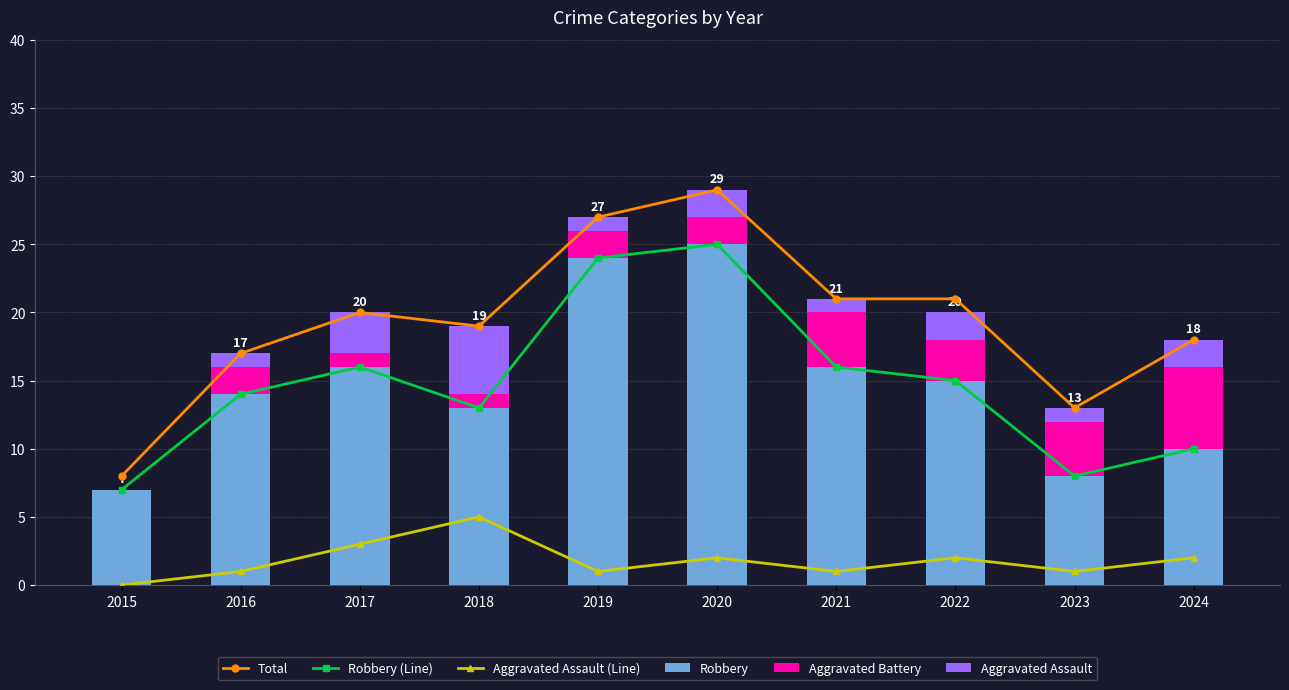

Rank the series at 2017 from highest to lowest value.

Total, Robbery (Line), Robbery, Aggravated Assault (Line), Aggravated Assault, Aggravated Battery